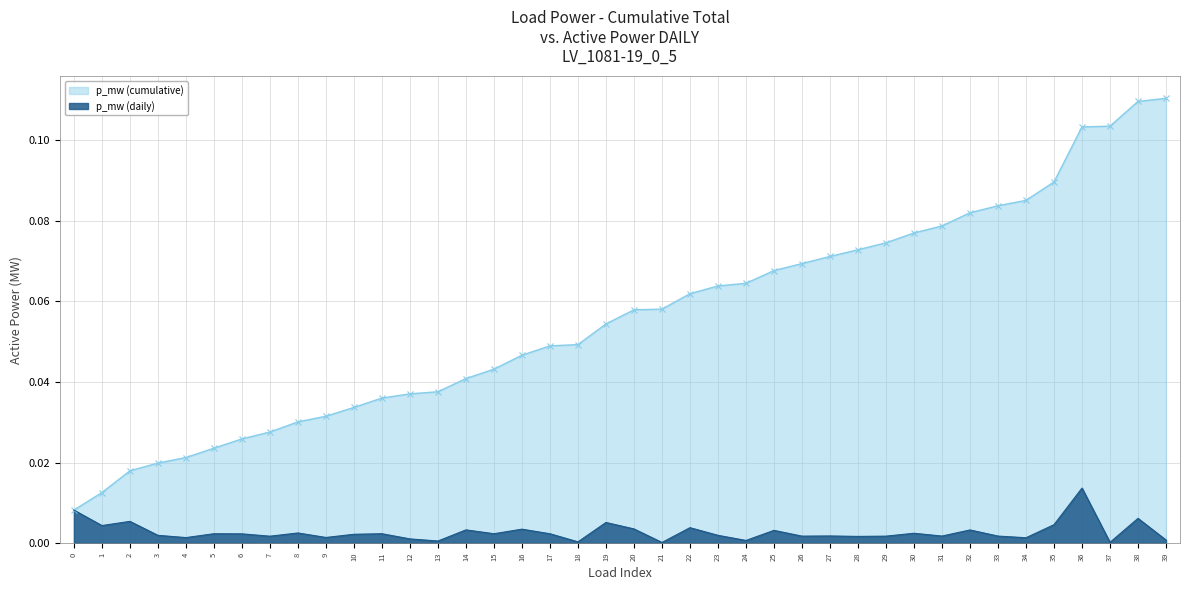

In p_mw (daily), how many points are higher than both neighbors (excluding endpoints)?

14